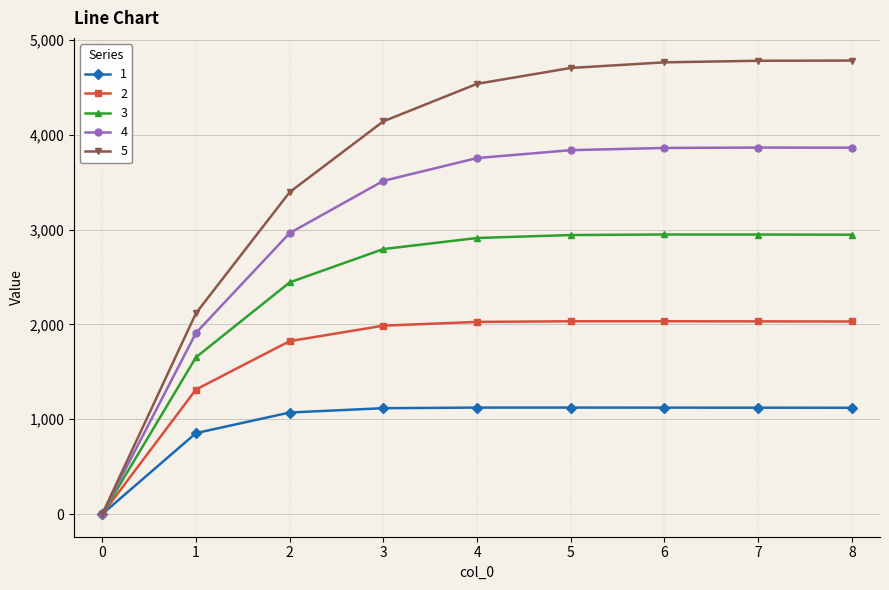

True or false: 3 has more than 2 points higher than both neighbors.

False